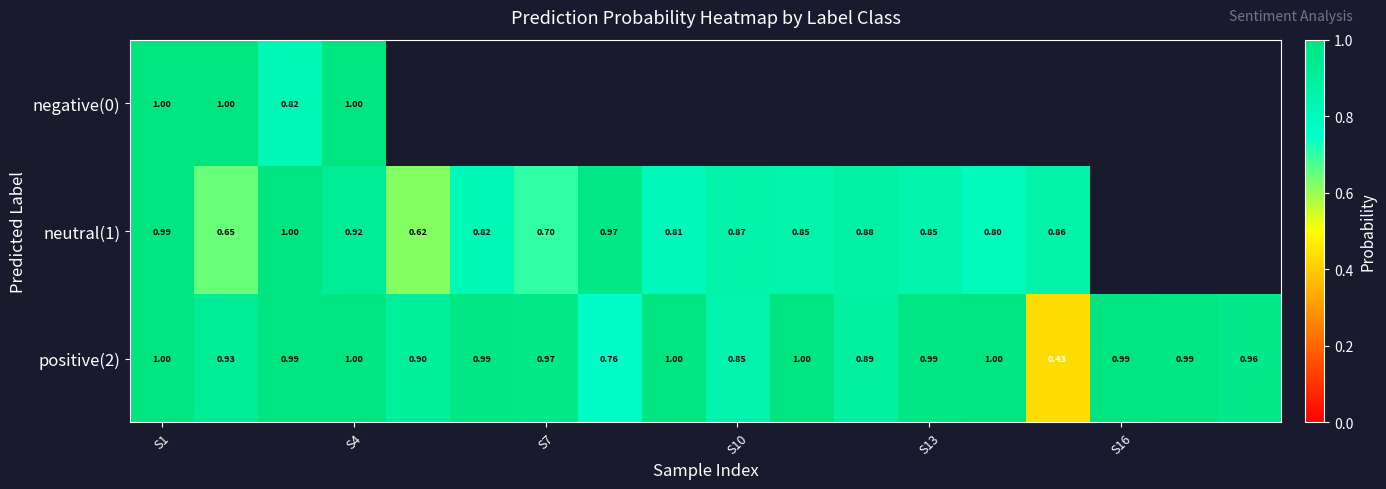

Is the value of positive(2) at S10 greater than the value of neutral(1) at S1?

No